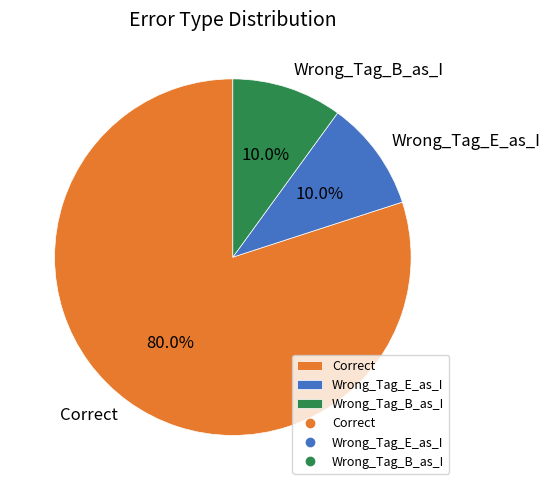

Count the number of slices in the pie.

3